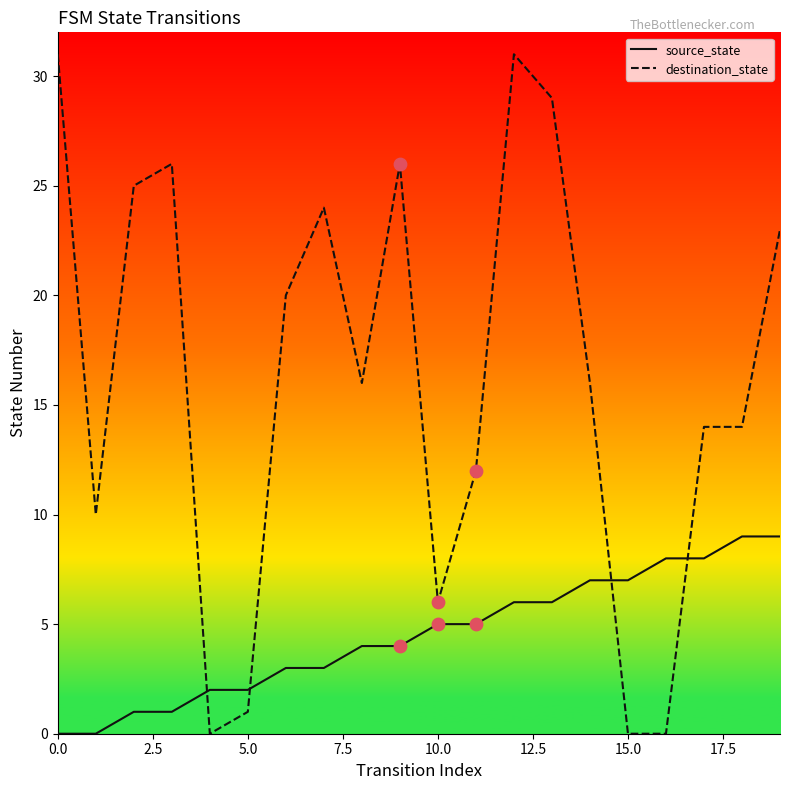

What are all the series names shown in the legend?

source_state, destination_state